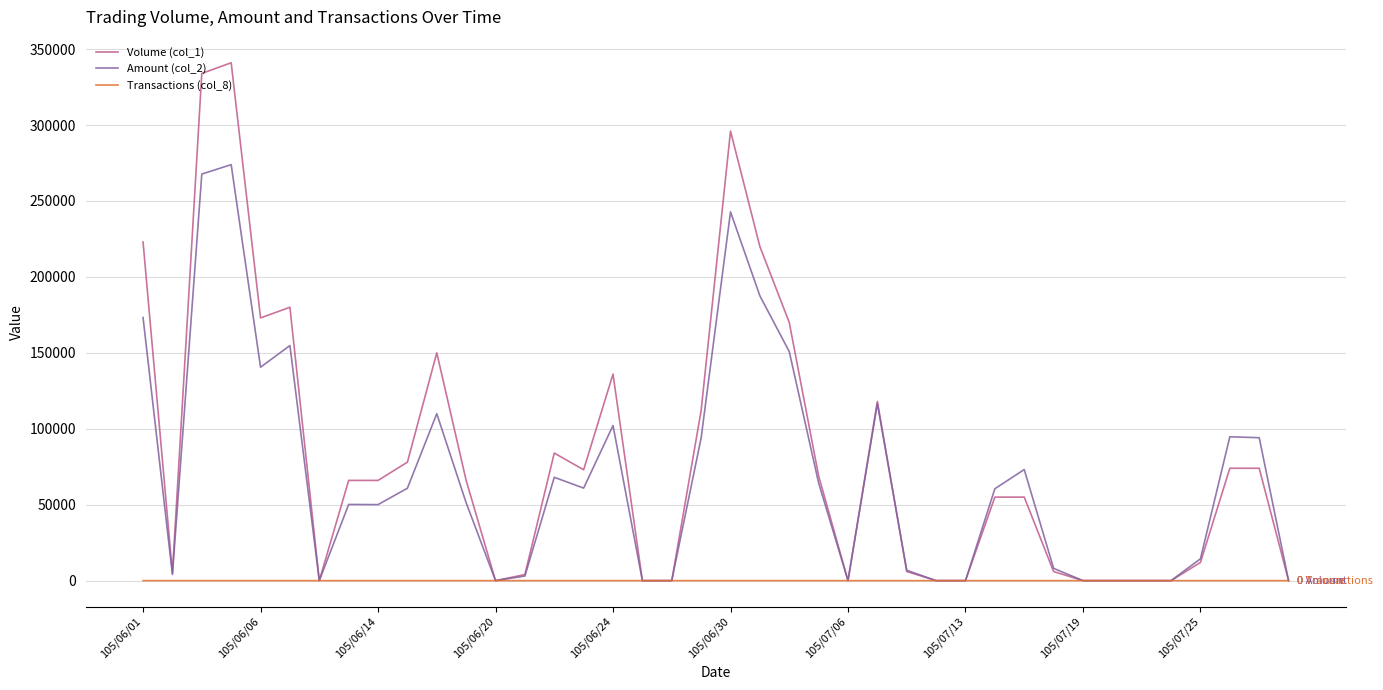

Is this an area chart (filled region under the line)?

No